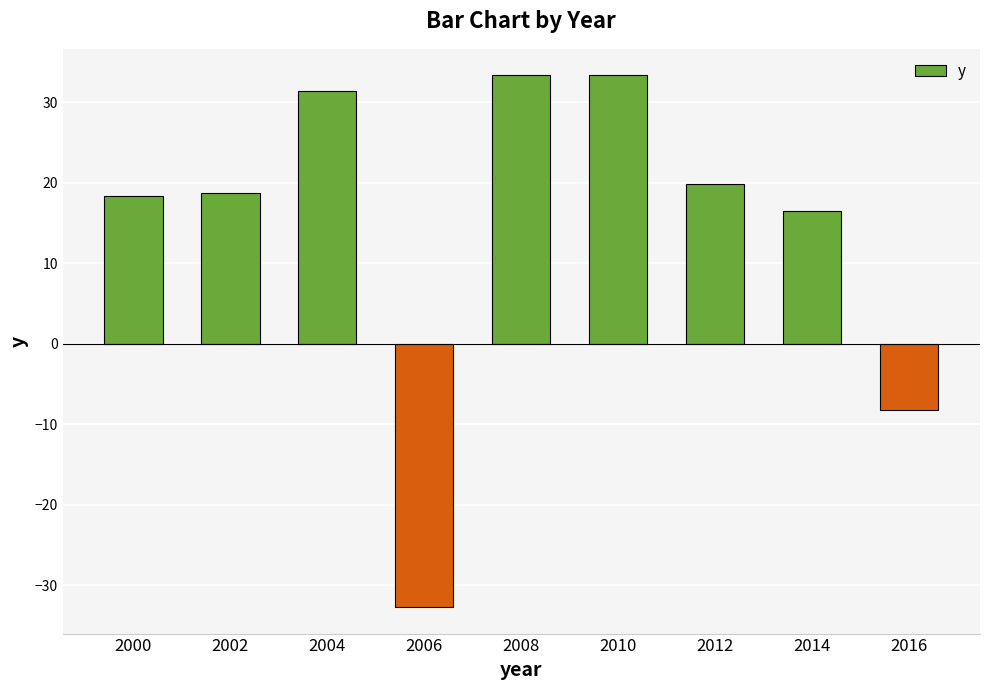

What is the sum of all values?

130.5